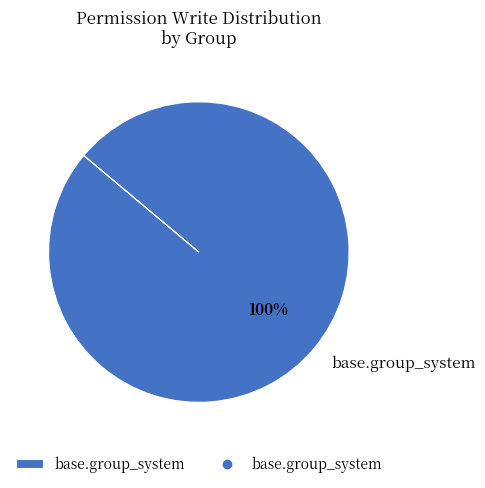

Rank the categories by value from lowest to highest.

base.group_system